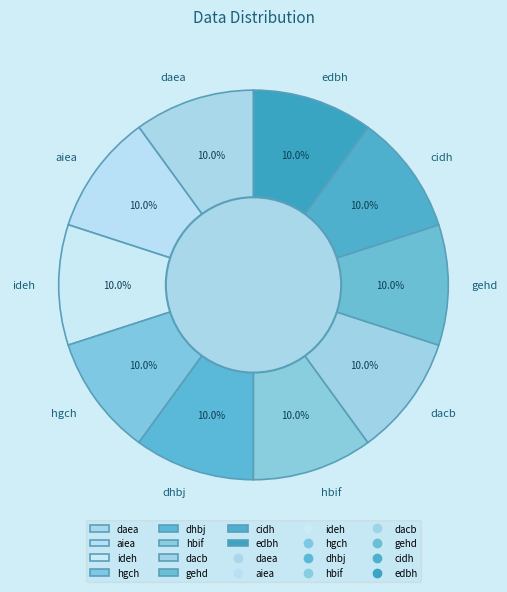

What is the ratio of the value at hbif to the value at ideh?

1.0